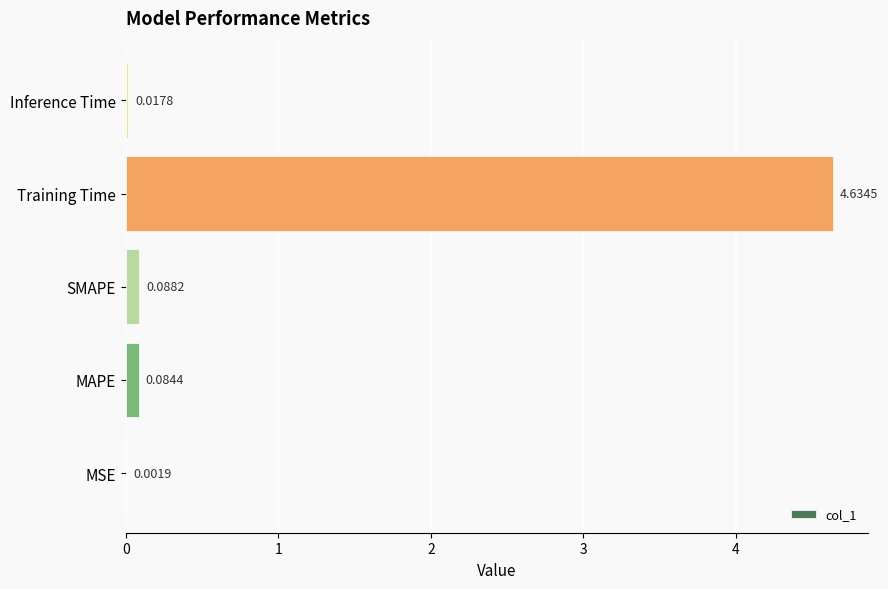

What is the sum of all values?

4.8